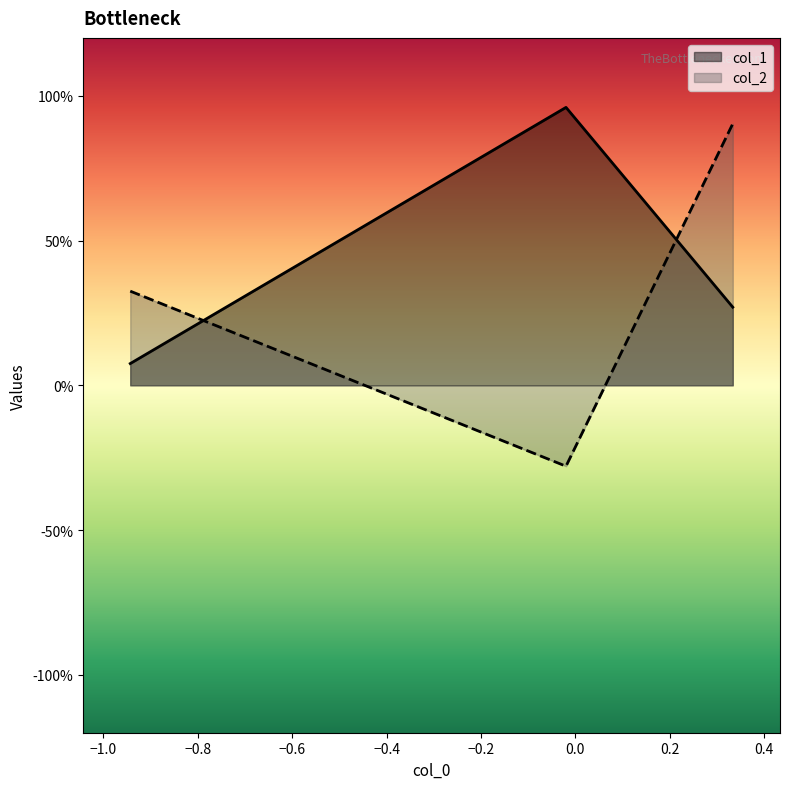

Does the chart display data point markers on the line(s)?

No